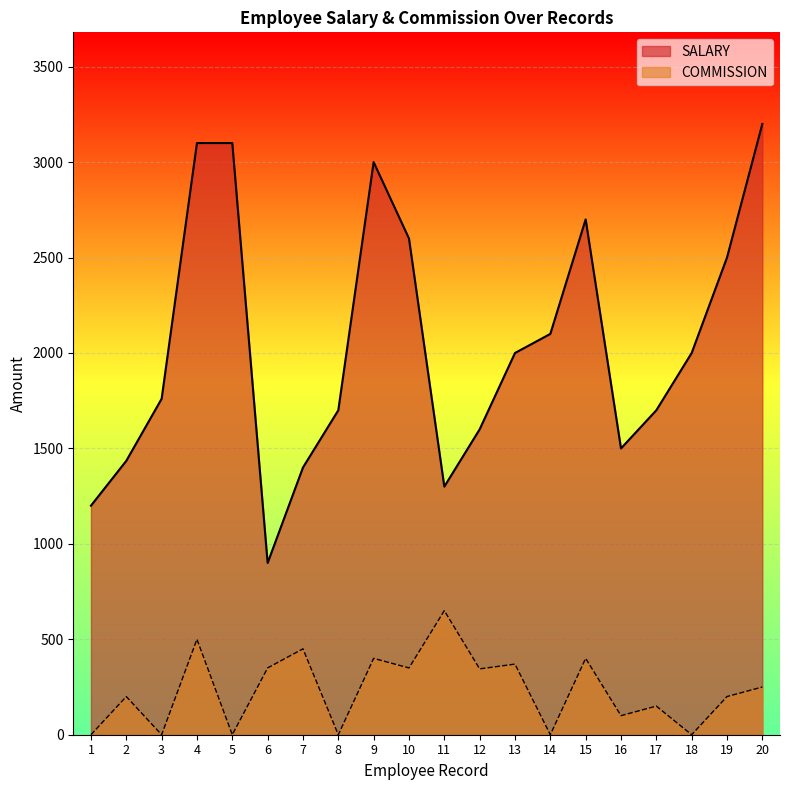

Which series changed the most between 3 and 9?

SALARY